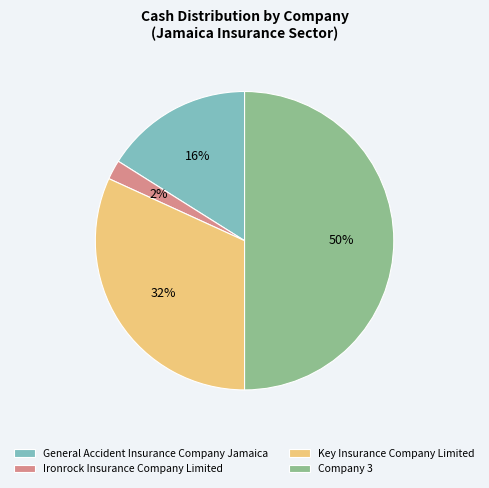

To the nearest percent, what is the difference between the largest and smallest slice percentages?

48%